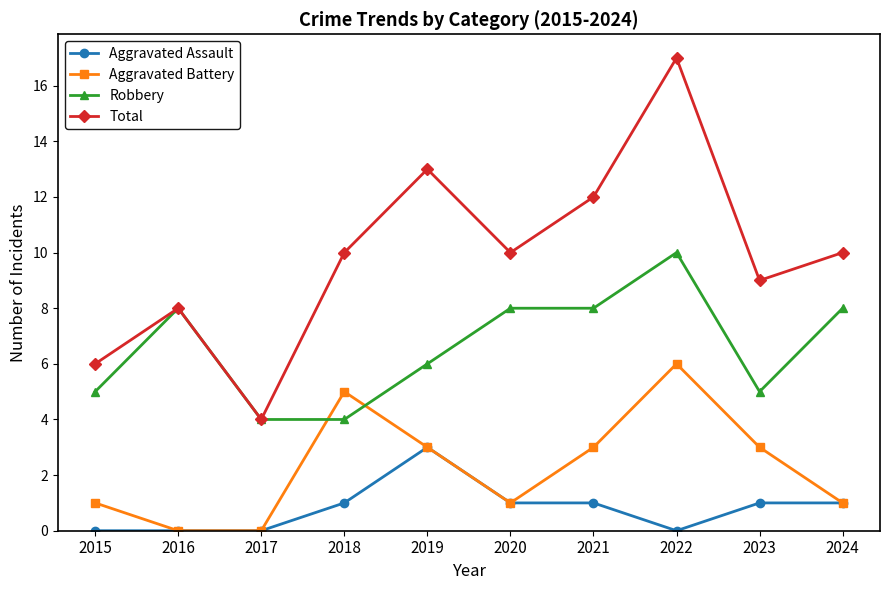

True or false: Aggravated Battery and Total intersect in this chart.

False